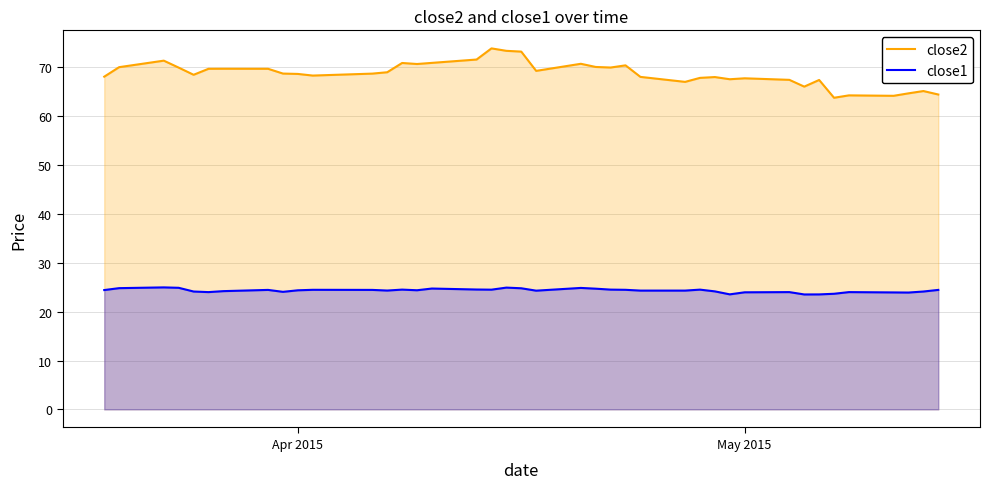

Which series has the largest total across all categories?

close2